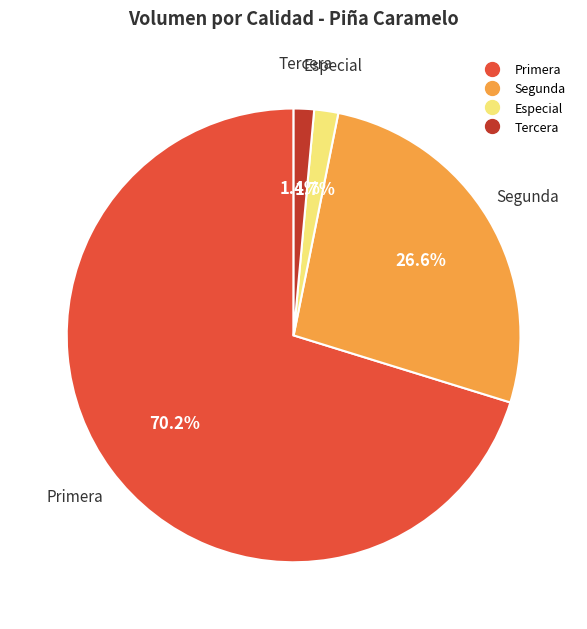

Is there any slice that represents more than half of the pie?

Yes